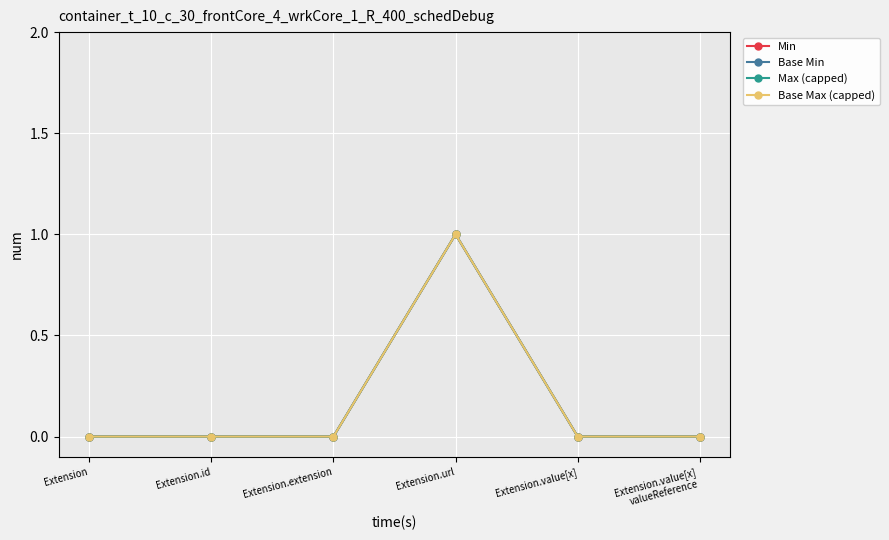

Is the value of Base Min at Extension.id greater than the value of Max (capped) at Extension.value[x]?

No